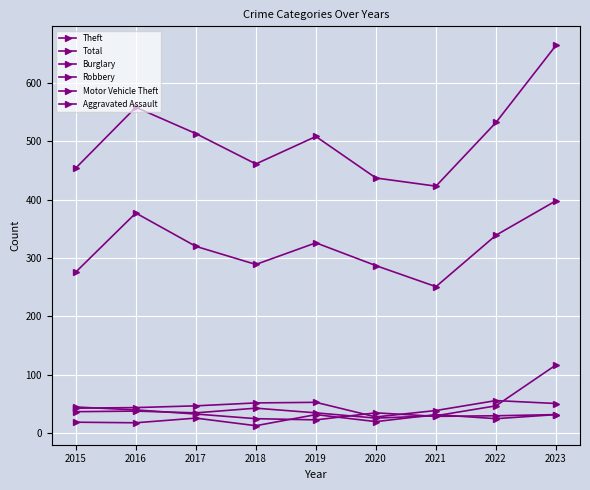

Is it true that Robbery equals 9 at 2018?

False